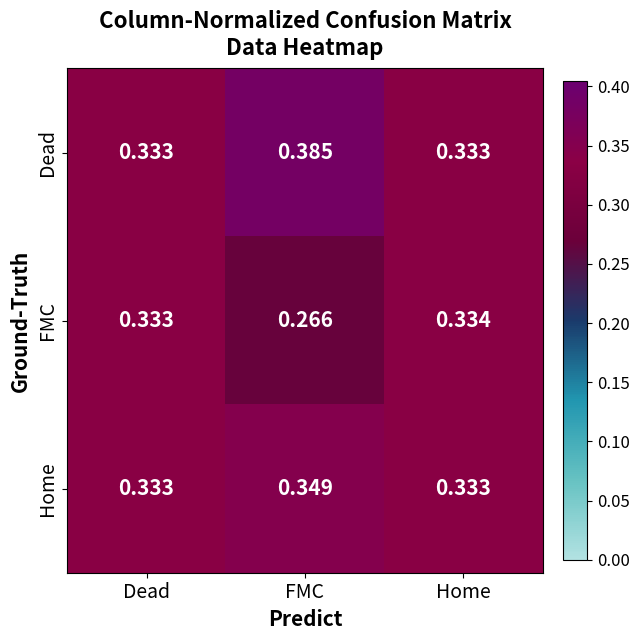

Which series has the widest spread of values?

FMC